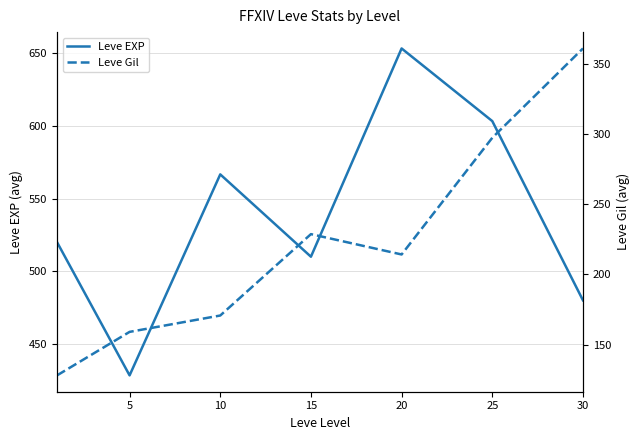

What is the difference between the second highest and second lowest values in the Leve EXP series?

123.3